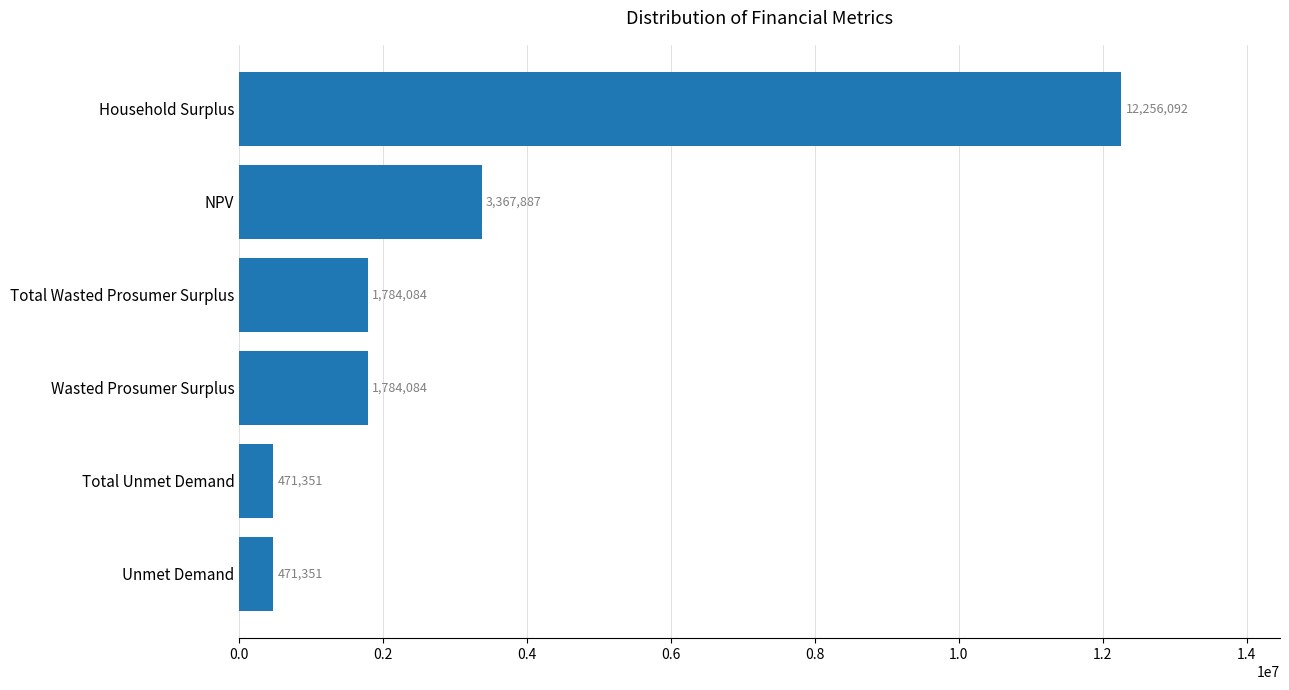

What is the greatest value displayed?

12256092.1